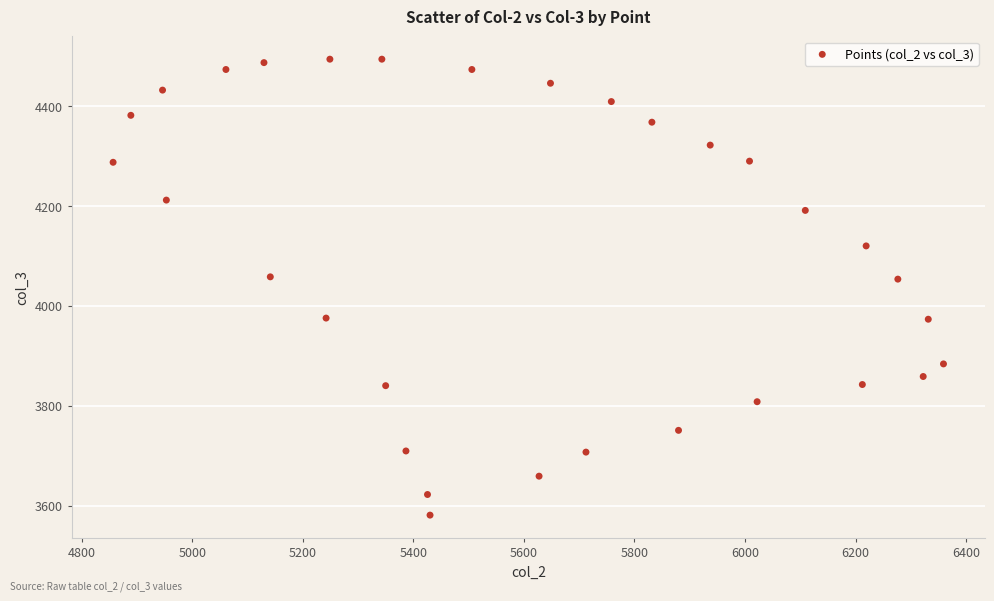

What is the range of Y values (max minus min)?

913.0